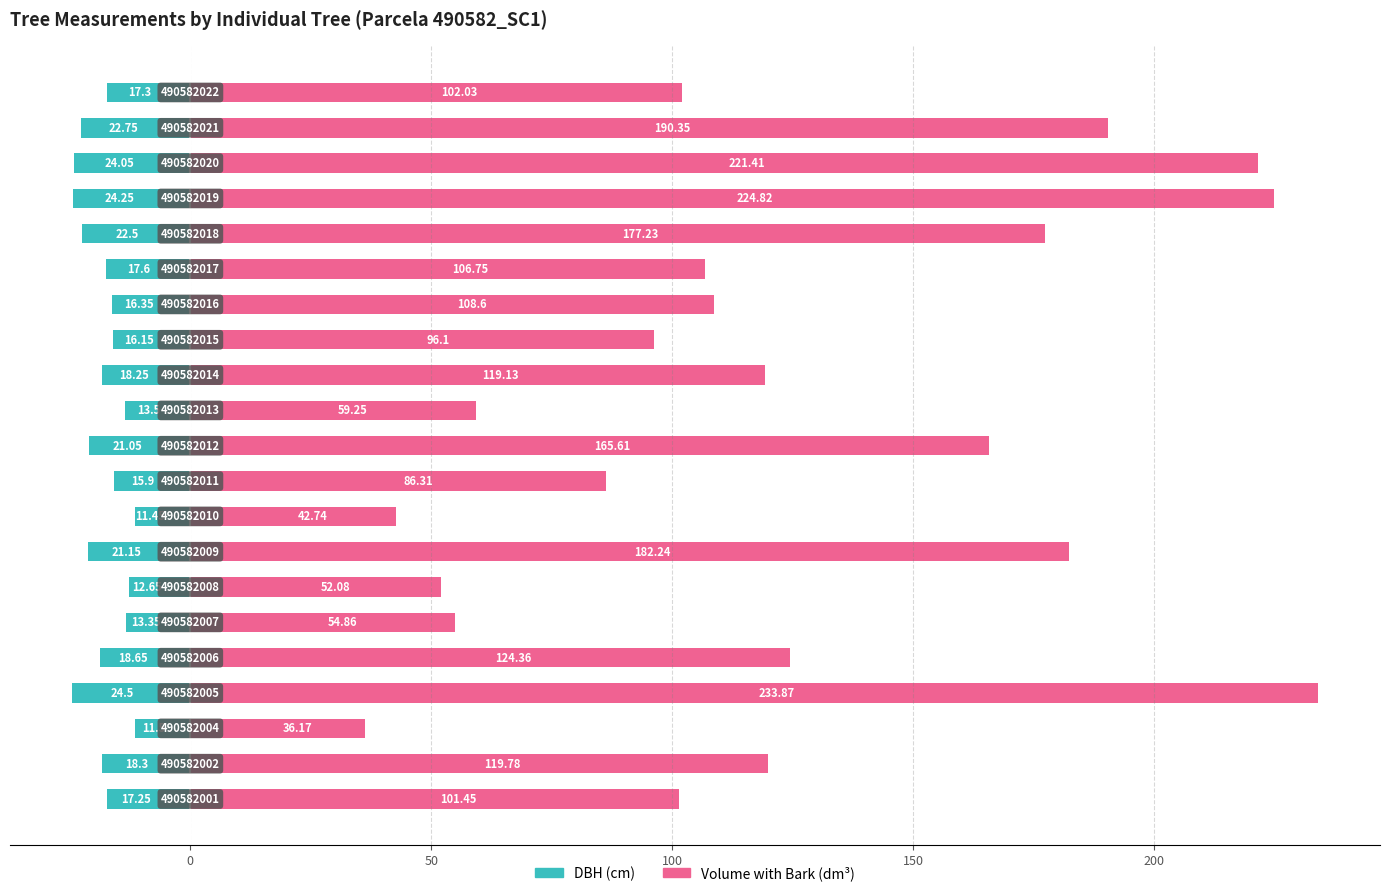

What is the difference between the maximum and minimum values in the DBH (cm) series?

13.1